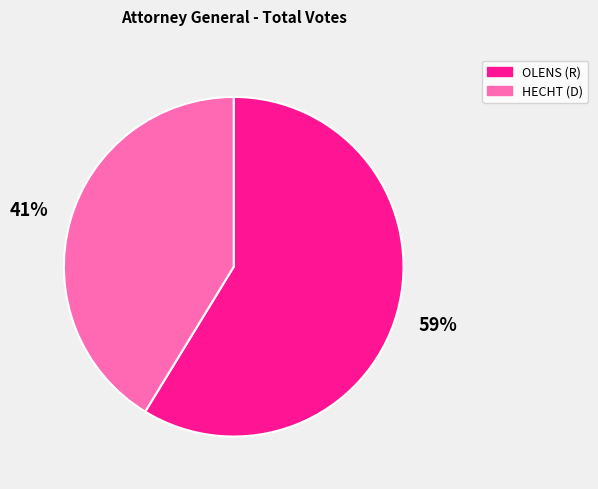

To the nearest percent, what is the average slice percentage?

50%